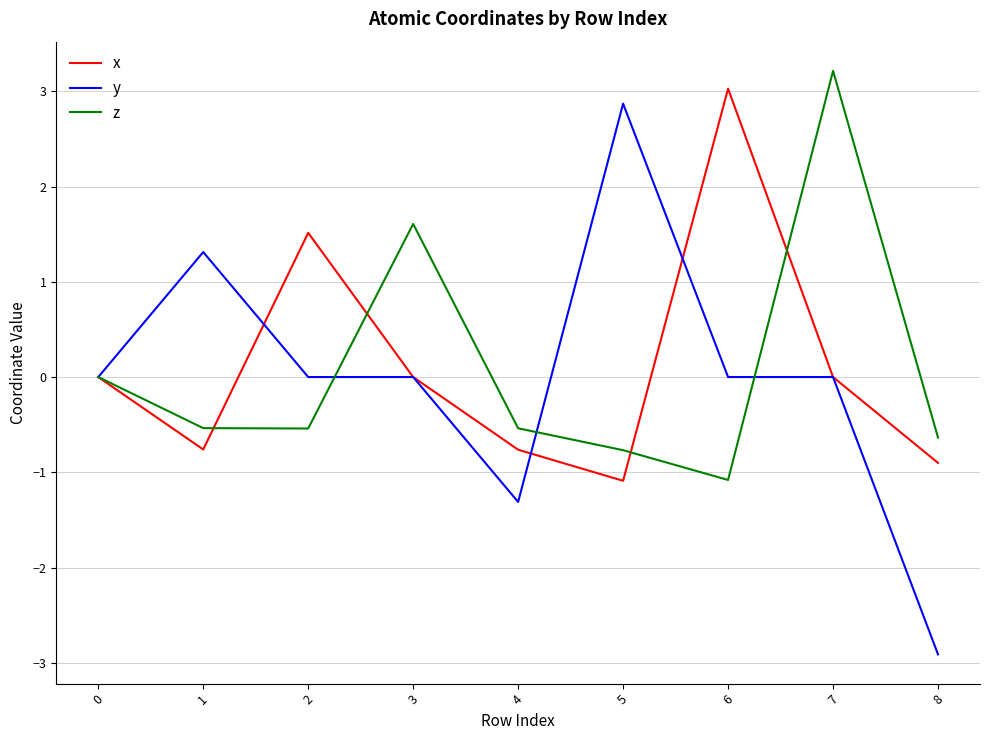

What is the spread (max minus min) of values at 8?

2.3